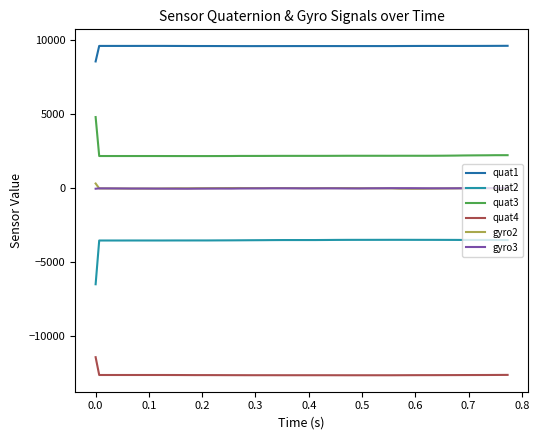

True or false: gyro2 and quat3 cross at least once.

False